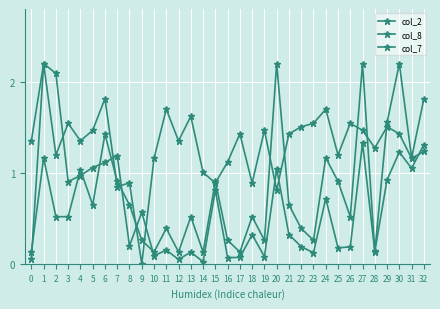

Does the chart have visible grid lines?

Yes